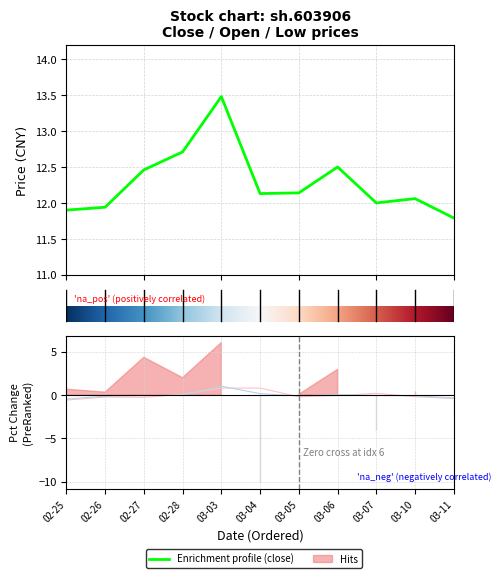

In low, how many points are lower than both neighbors (excluding endpoints)?

1